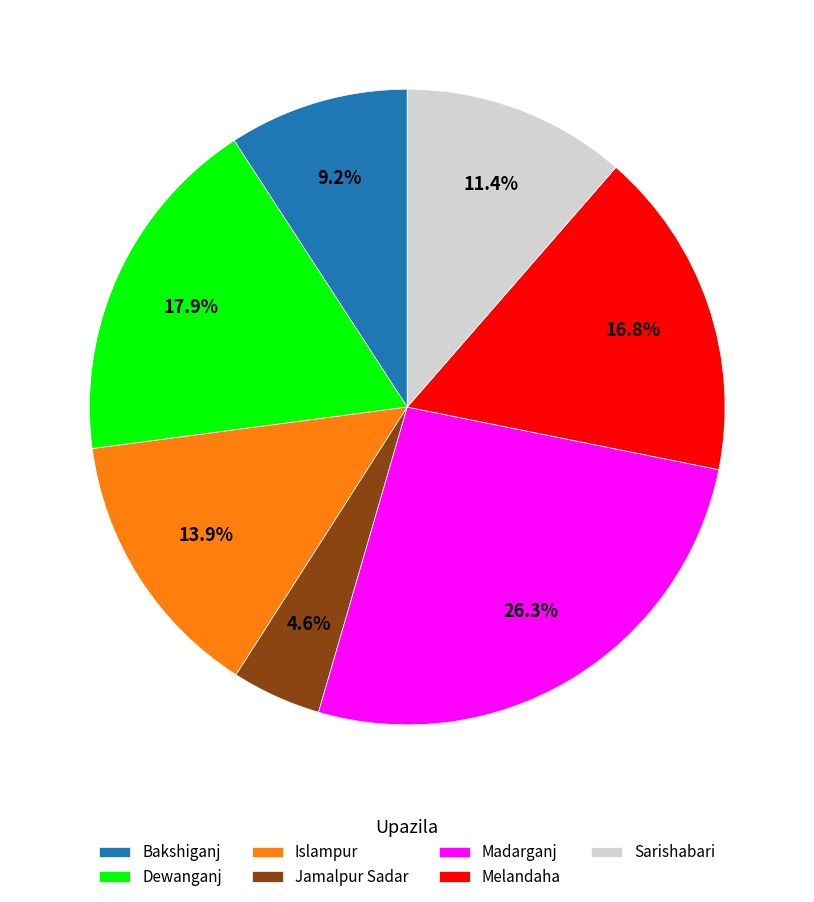

To the nearest percent, what is the combined percentage of Bakshiganj and Jamalpur Sadar?

14%